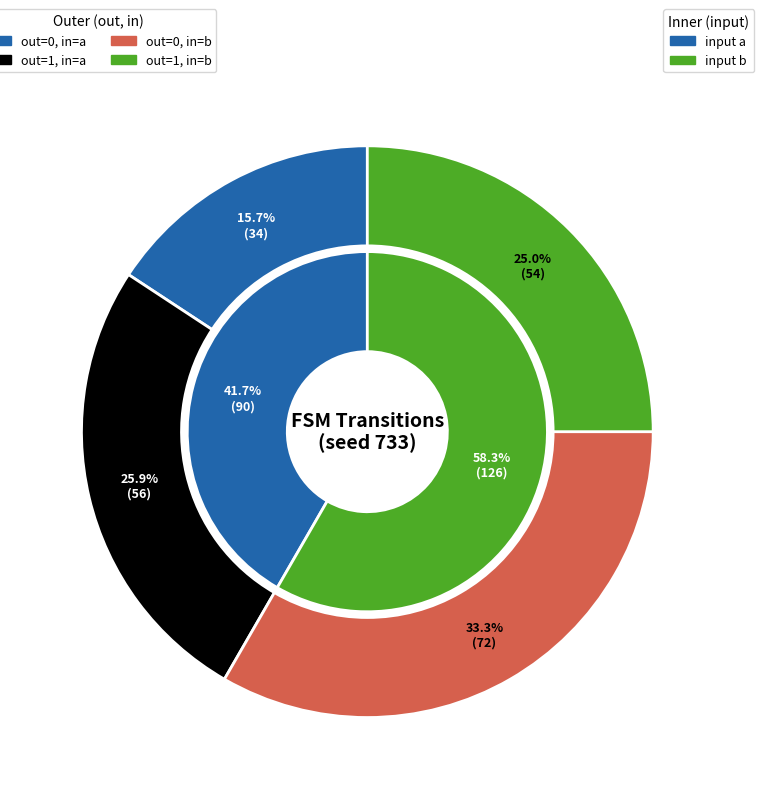

To the nearest percent, what is the difference between the largest and smallest slice percentages?

18%